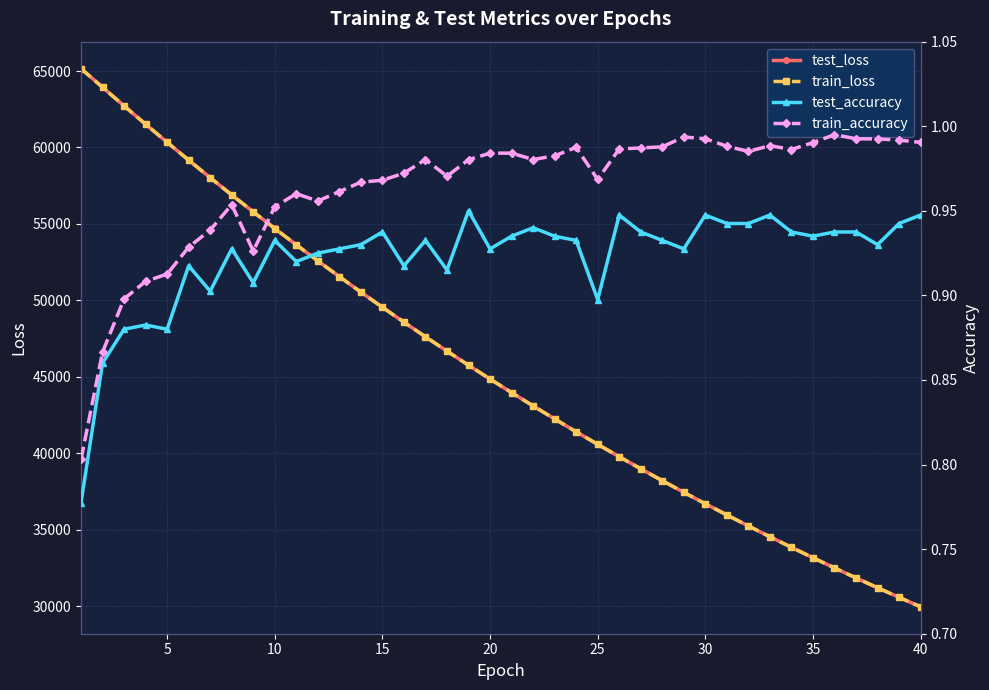

How many lines are shown in the chart?

4